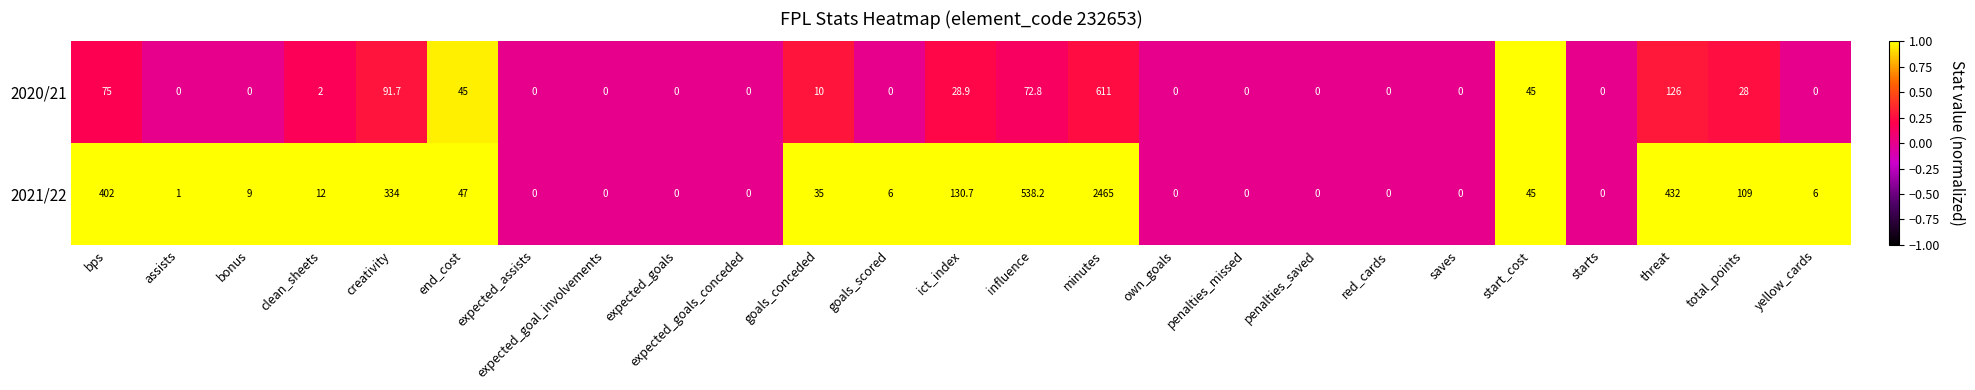

Which category has the highest value in the 2021/22 series?

minutes